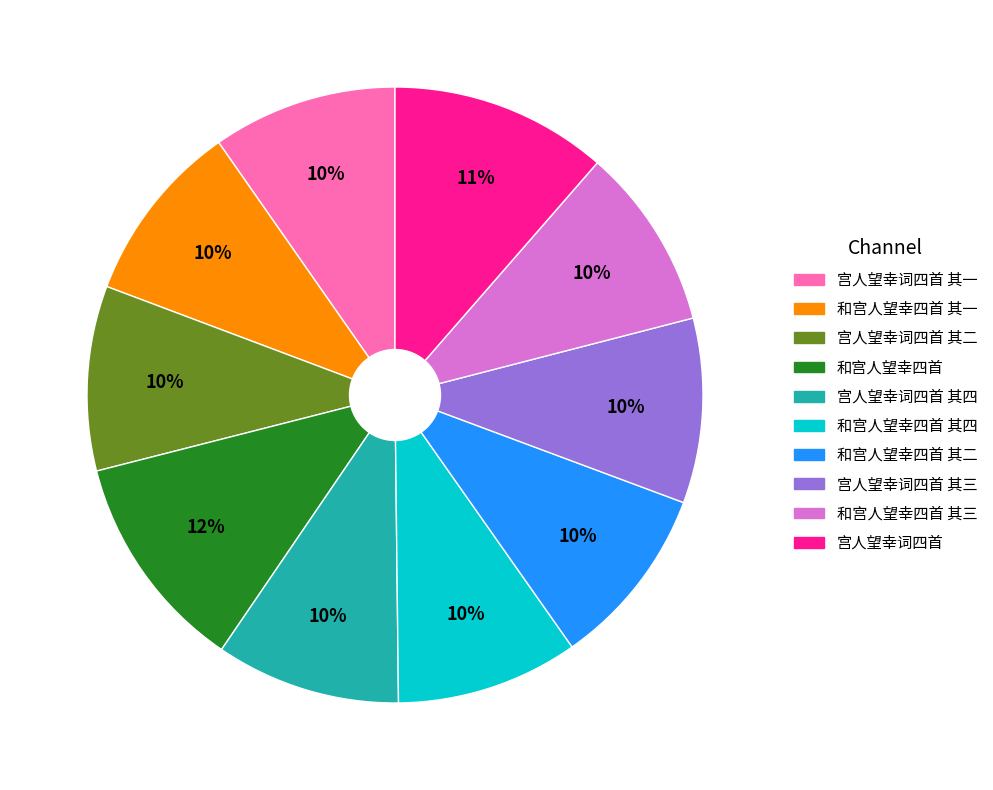

To the nearest percent, what is the difference between the largest and smallest slice percentages?

2%